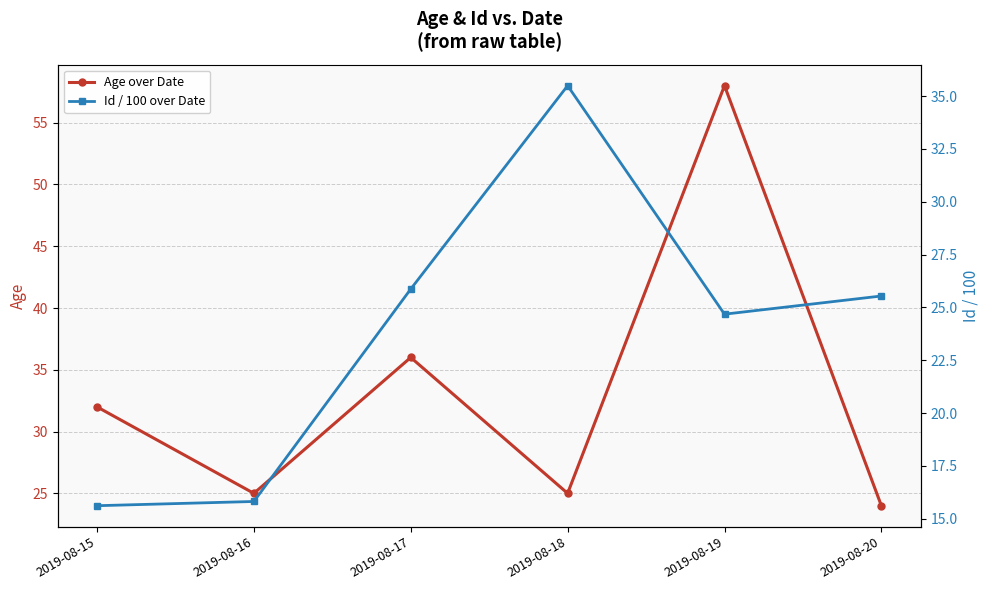

What is the difference between the second highest and minimum values in the Id / 100 over Date series?

10.3